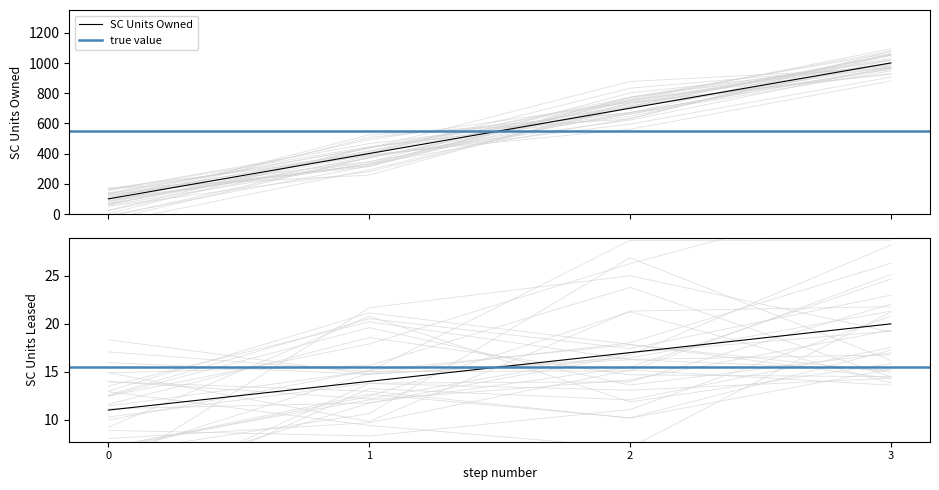

What is the maximum value for SC Units Owned?

1001